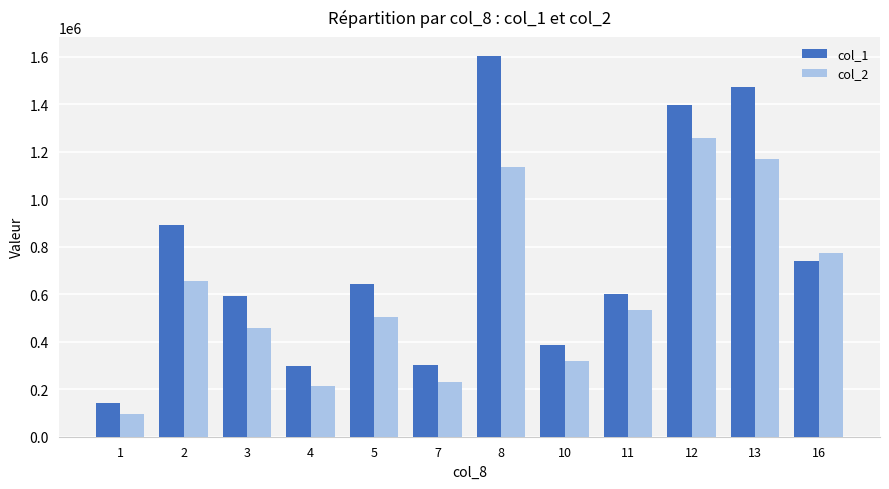

Which category has the lowest value across all series?

1